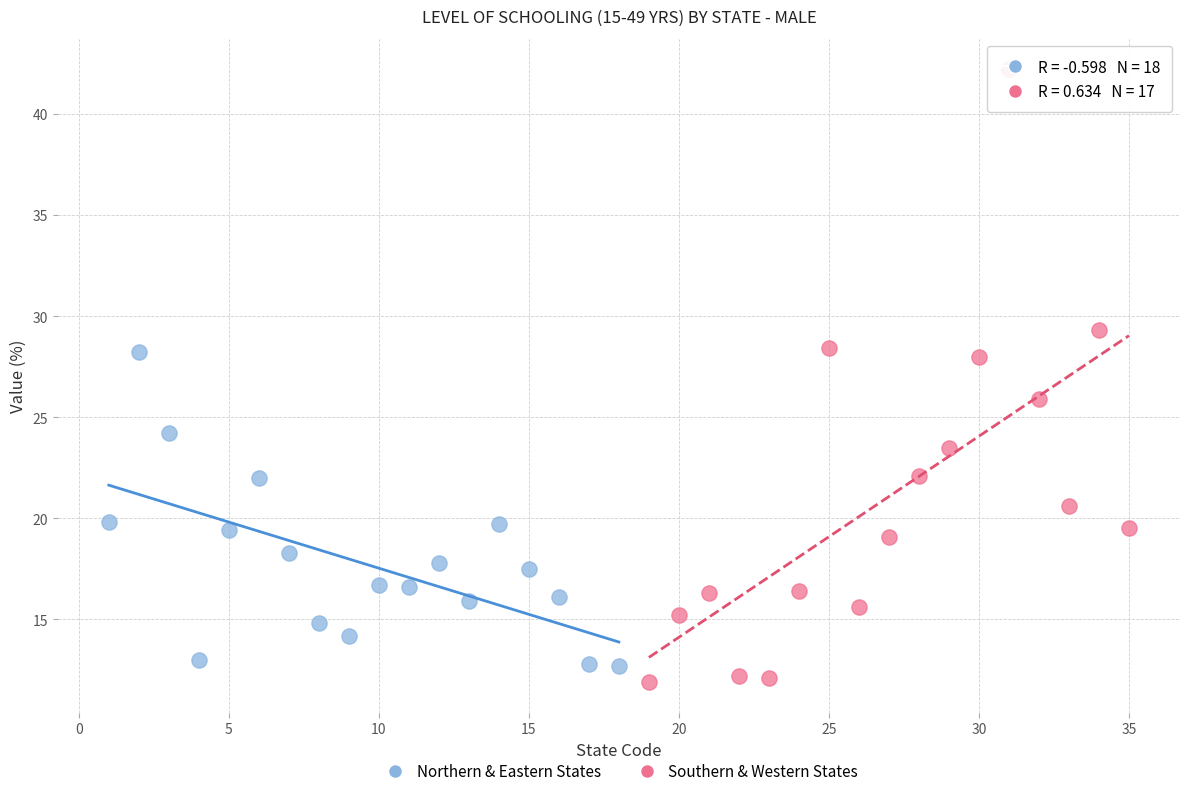

Which series reaches the maximum Y coordinate?

Southern & Western States